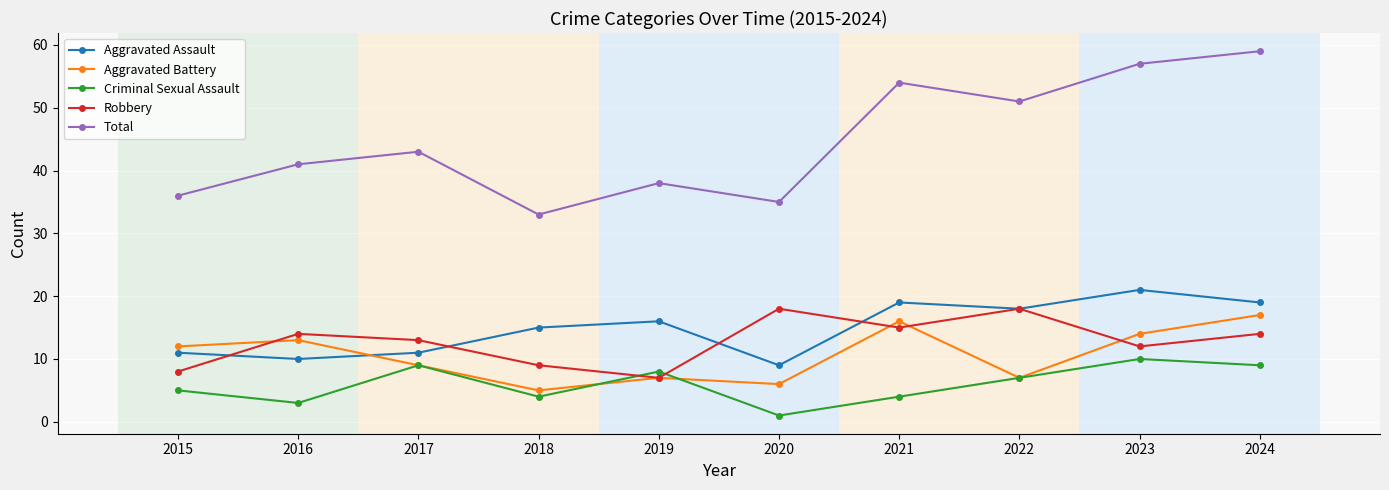

What is the value of the Aggravated Assault point at the 10th from the left?

19